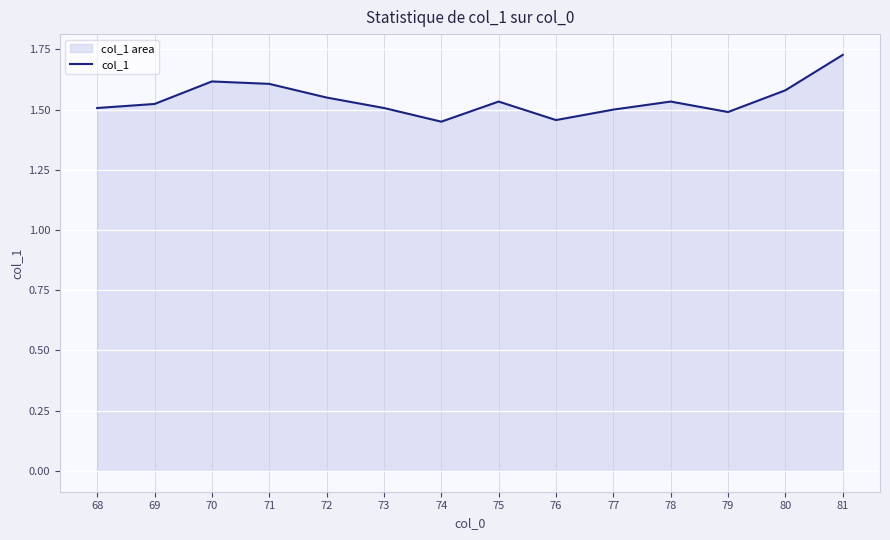

What is the smallest value displayed?

1.4